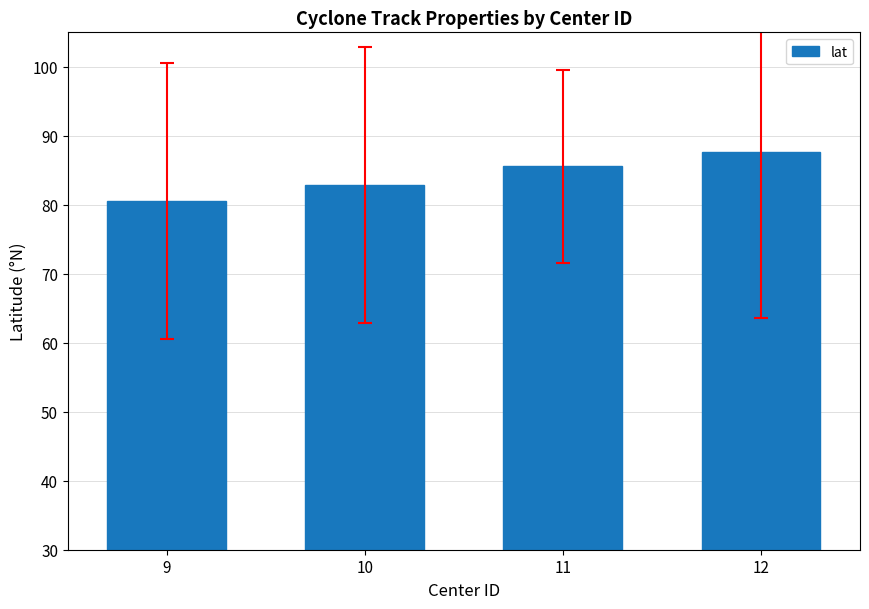

Which category has the highest value across all series?

12